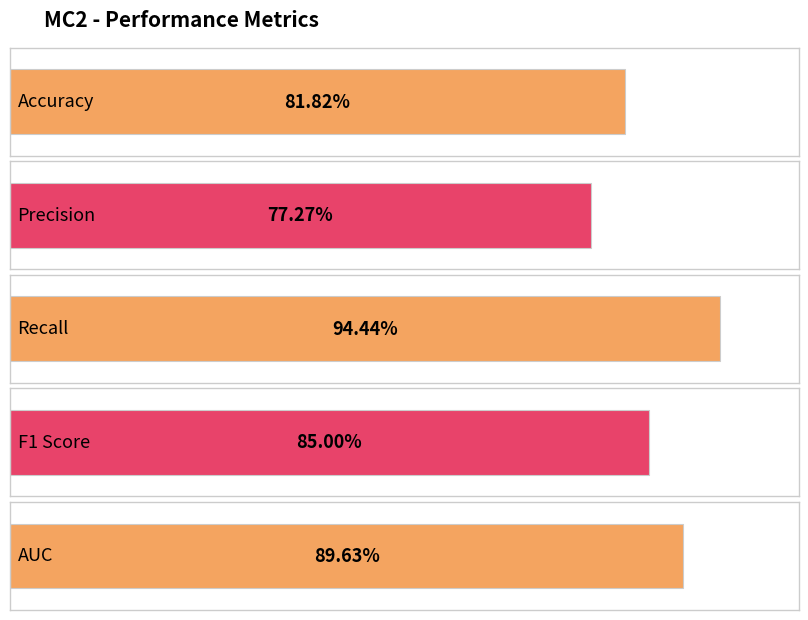

How many bars are there in total?

5